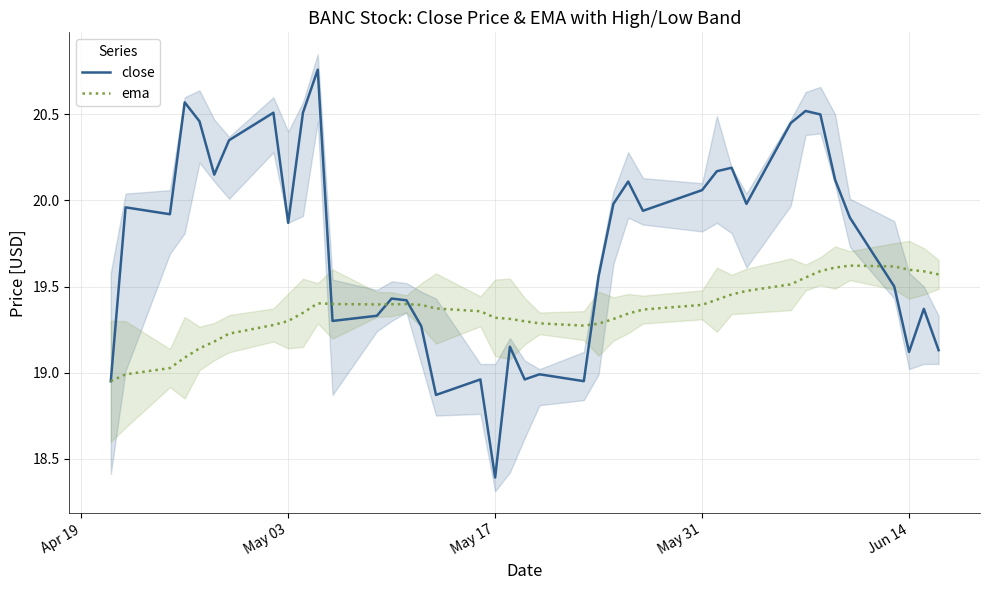

At which label does close reach its minimum?

May 17